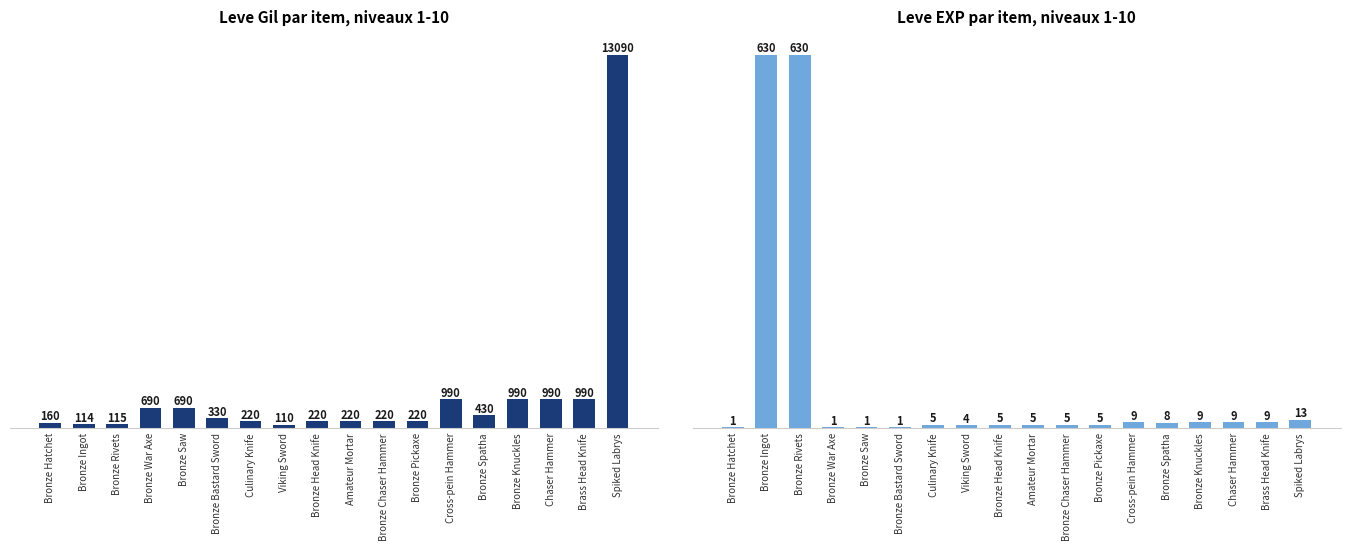

Which series has the largest range (max minus min)?

Leve Gil